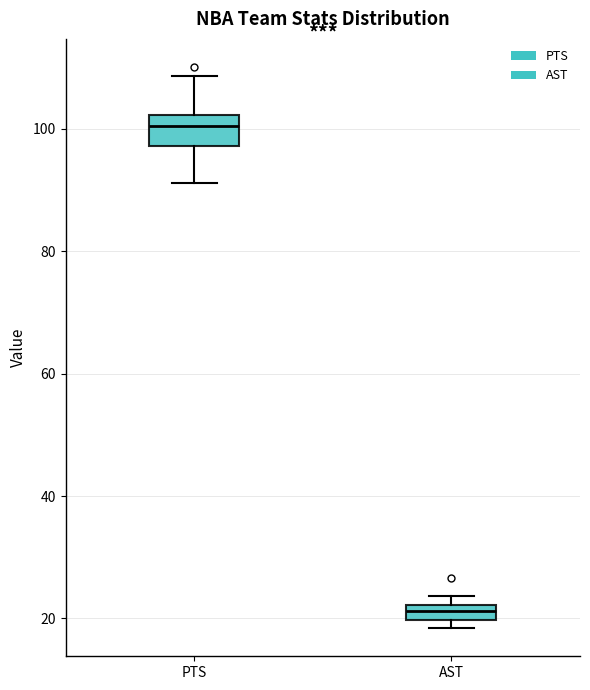

Which box's median line is the highest?

PTS